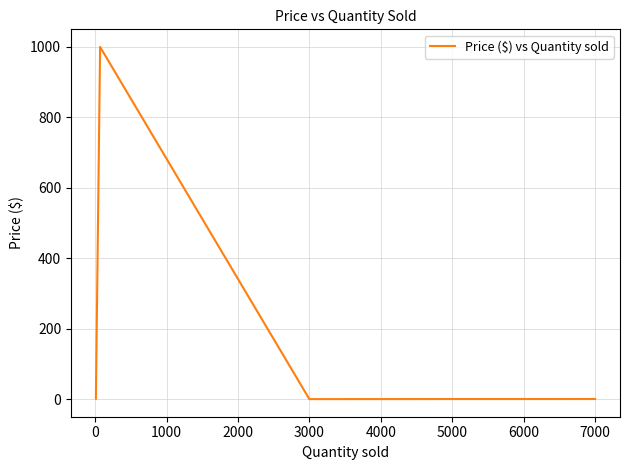

What is the sum of all values?

1002.4